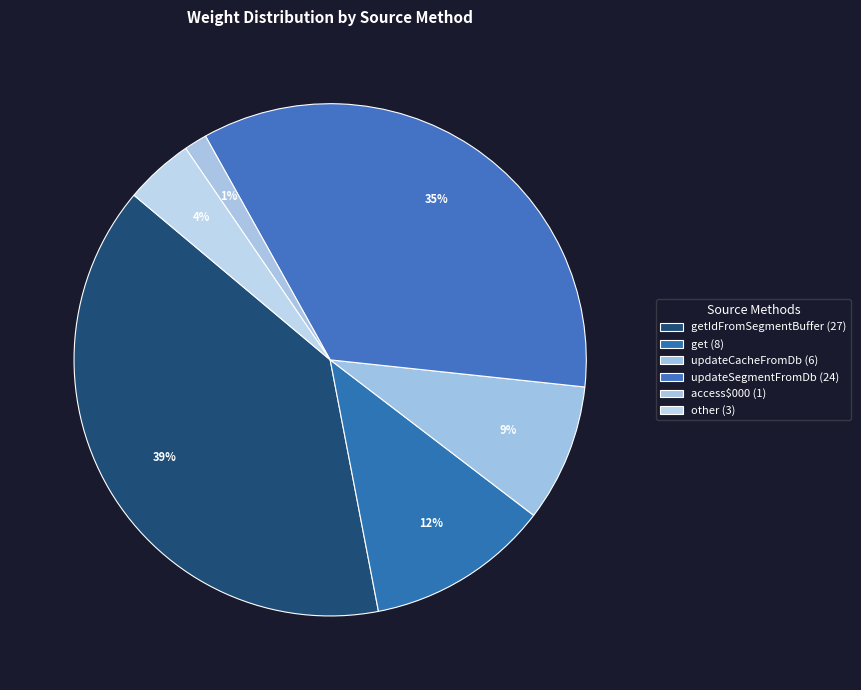

How many slices are in this pie chart?

6